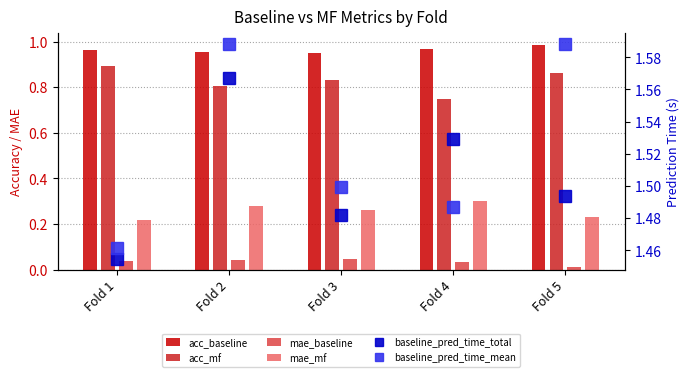

What is the sum of all acc_baseline values?

4.8